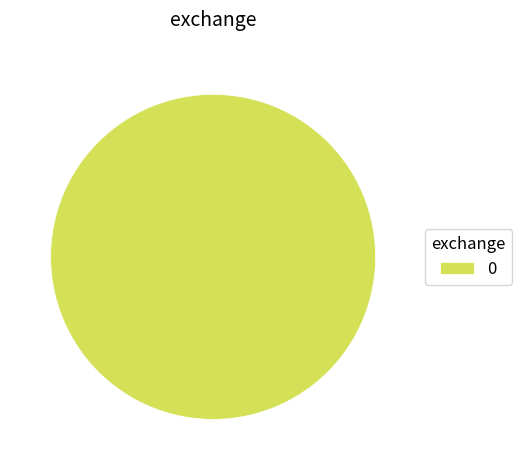

Is it true that 0 is 100% of the pie?

True